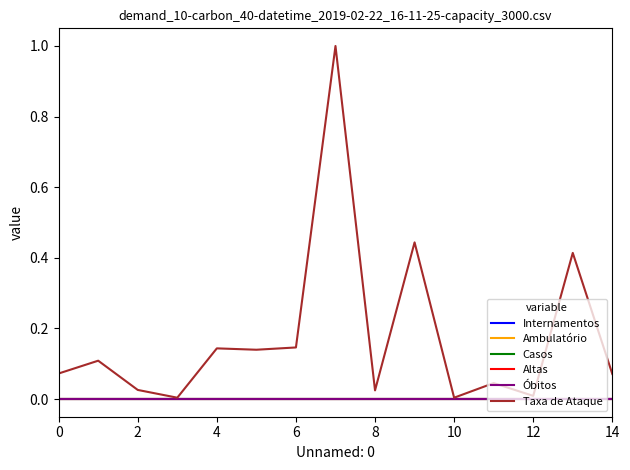

Reading left to right, transcribe all the data shown in this chart.

Internamentos: 0.0	0.0	0.0	0.0	0.0	0.0	0.0	0.0	0.0	0.0	0.0	0.0	0.0	0.0	0.0
Ambulatório: 0.0	0.0	0.0	0.0	0.0	0.0	0.0	0.0	0.0	0.0	0.0	0.0	0.0	0.0	0.0
Casos: 0.0	0.0	0.0	0.0	0.0	0.0	0.0	0.0	0.0	0.0	0.0	0.0	0.0	0.0	0.0
Altas: 0.0	0.0	0.0	0.0	0.0	0.0	0.0	0.0	0.0	0.0	0.0	0.0	0.0	0.0	0.0
Óbitos: 0.0	0.0	0.0	0.0	0.0	0.0	0.0	0.0	0.0	0.0	0.0	0.0	0.0	0.0	0.0
Taxa de Ataque: 0.1	0.1	0.0	0.0	0.1	0.1	0.1	1.0	0.0	0.4	0.0	0.0	0.0	0.4	0.1